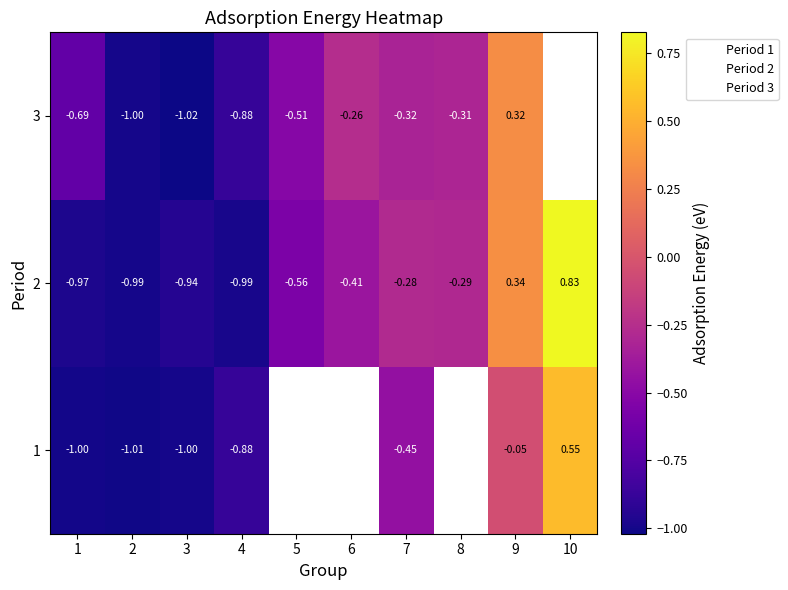

At how many categories does at least one series exceed 0?

2